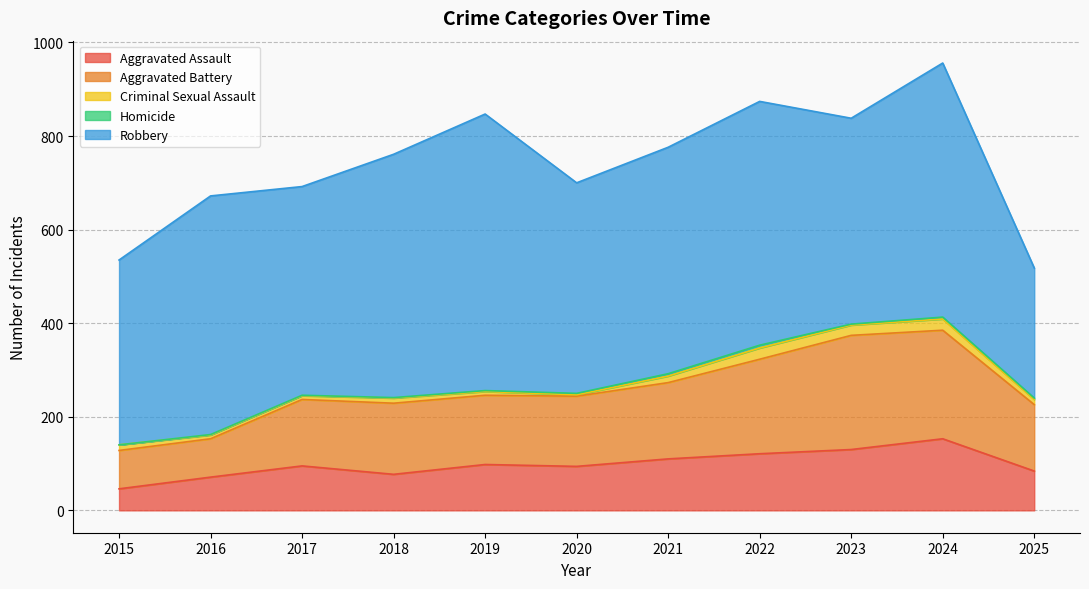

What is the value of the Criminal Sexual Assault point at the 9th from the left?

22